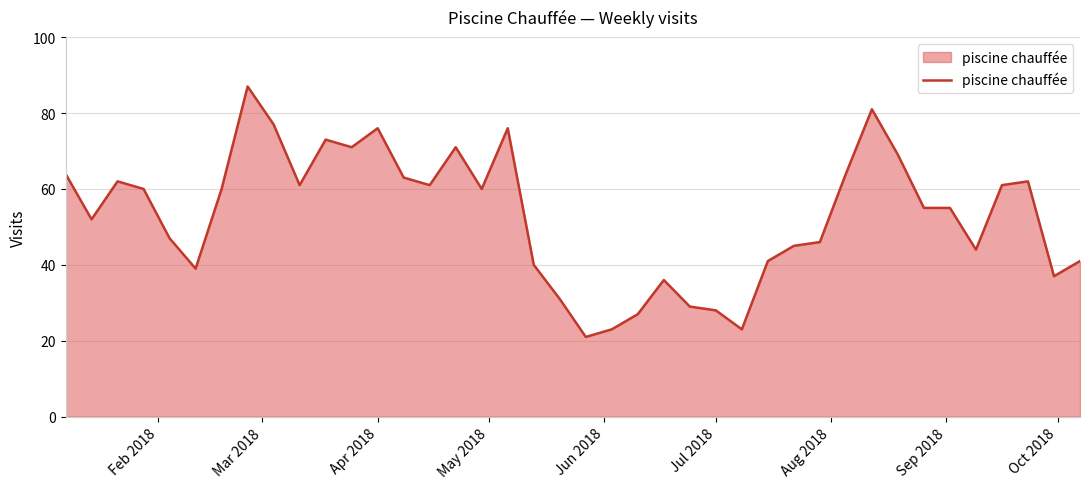

What is the difference between the maximum and minimum values?

66